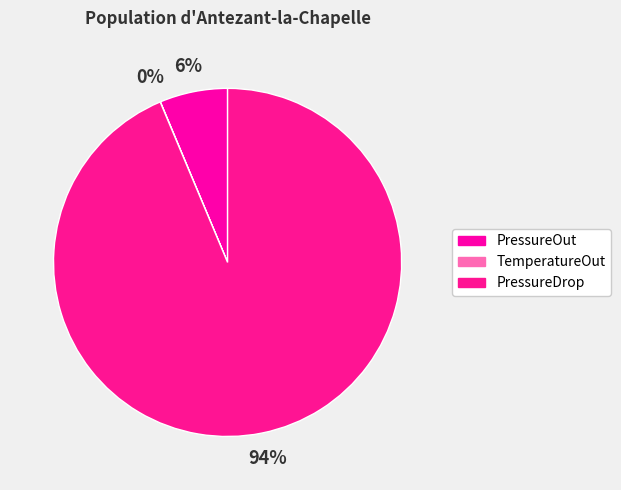

Which category has the smallest portion of the pie?

TemperatureOut